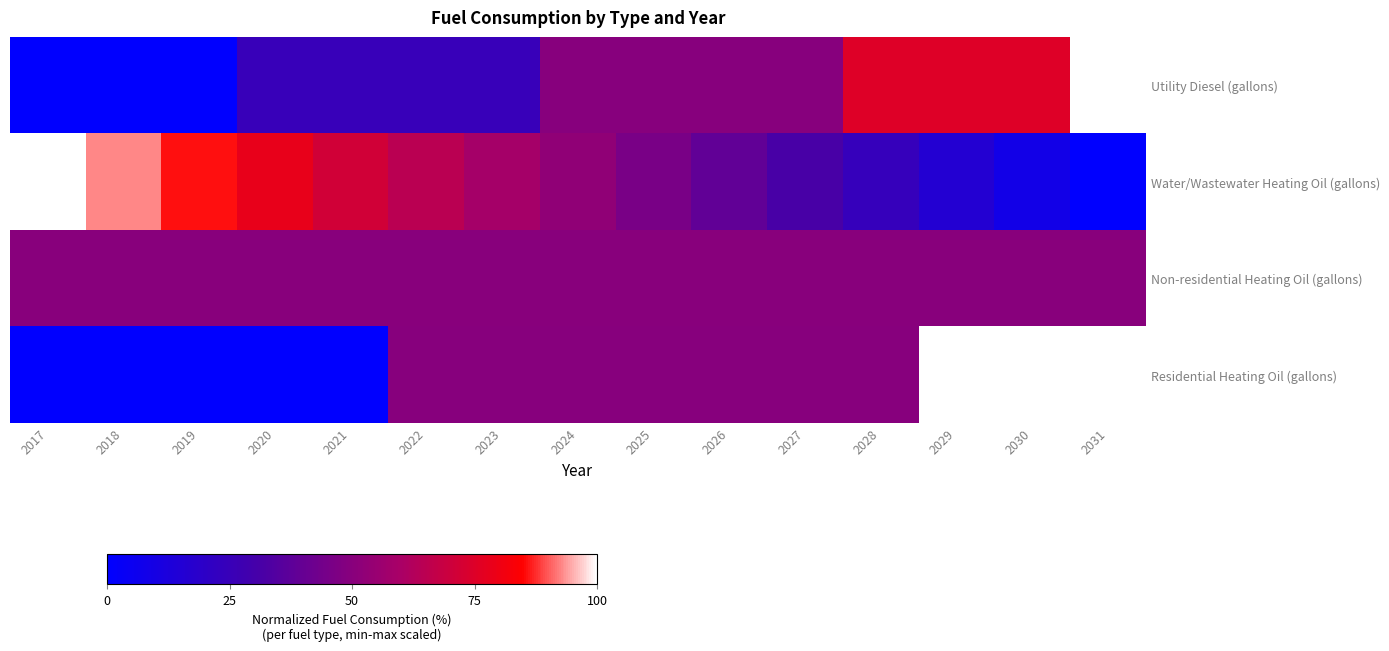

Reading left to right, what are all the values shown in this chart?

Utility Diesel (gallons): 2017=0.0	2018=0.0	2019=0.0	2020=25.0	2021=25.0	2022=25.0	2023=25.0	2024=50.0	2025=50.0	2026=50.0	2027=50.0	2028=75.0	2029=75.0	2030=75.0	2031=100.0
Water/Wastewater Heating Oil (gallons): 2017=100.0	2018=92.6	2019=85.6	2020=78.1	2021=71.2	2022=64.8	2023=58.8	2024=52.7	2025=46.1	2026=38.7	2027=31.5	2028=23.8	2029=15.8	2030=8.3	2031=0.0
Non-residential Heating Oil (gallons): 2017=50.0	2018=50.0	2019=50.0	2020=50.0	2021=50.0	2022=50.0	2023=50.0	2024=50.0	2025=50.0	2026=50.0	2027=50.0	2028=50.0	2029=50.0	2030=50.0	2031=50.0
Residential Heating Oil (gallons): 2017=0.0	2018=0.0	2019=0.0	2020=0.0	2021=0.0	2022=50.0	2023=50.0	2024=50.0	2025=50.0	2026=50.0	2027=50.0	2028=50.0	2029=100.0	2030=100.0	2031=100.0